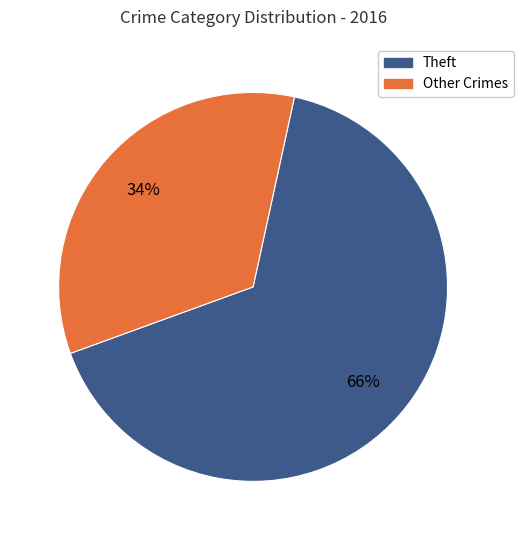

How many slices are in this pie chart?

2